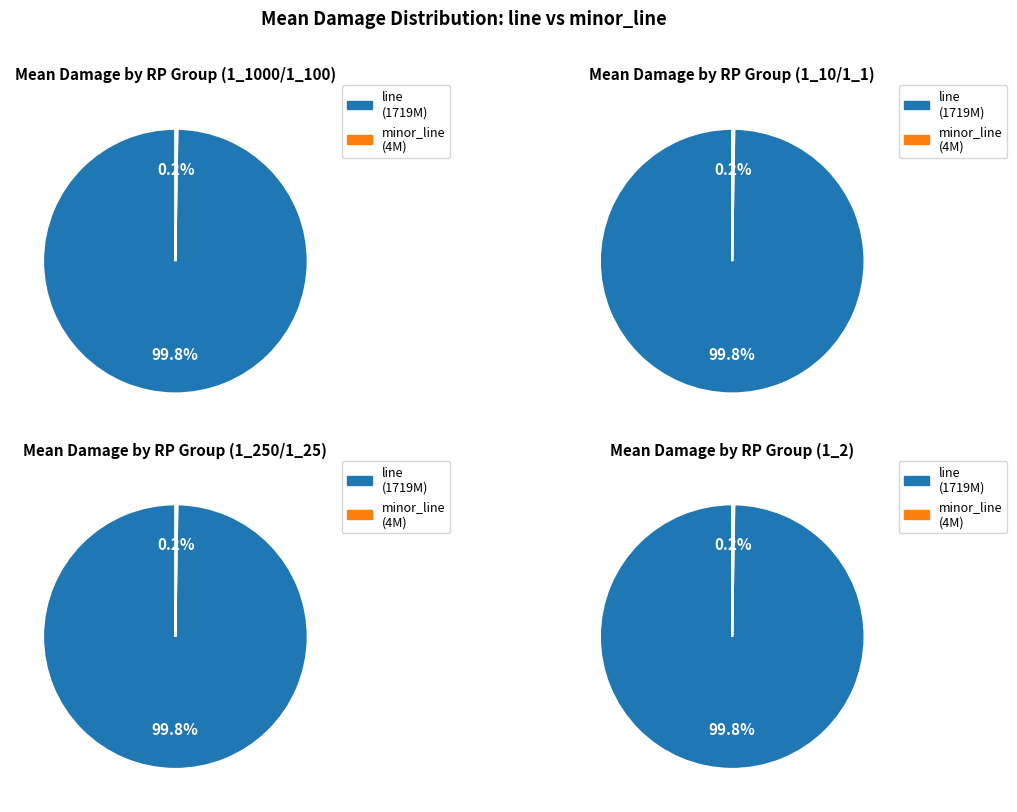

Is it true that line is 99% of the pie?

False